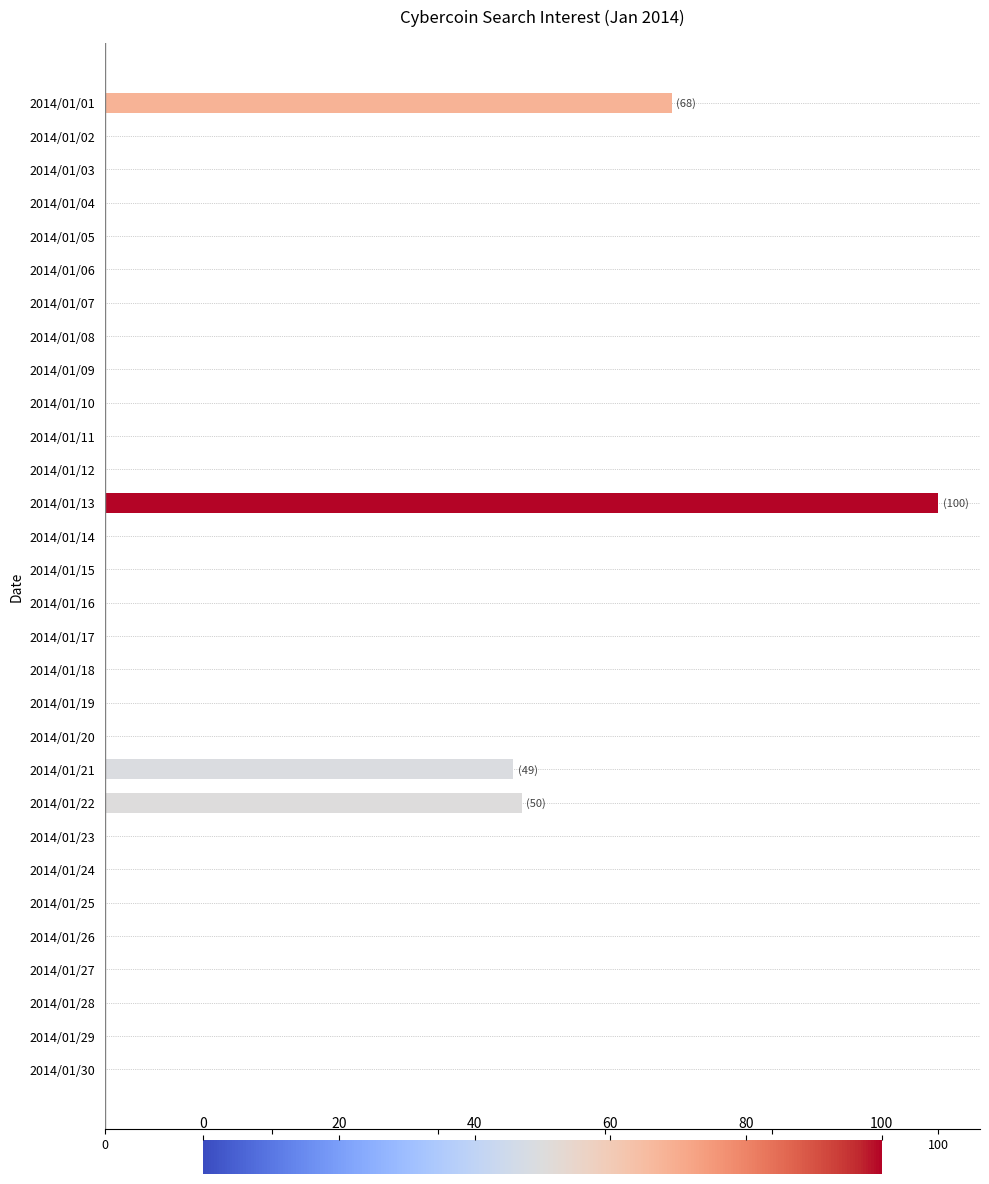

Reading top to bottom, transcribe all the data shown in this chart.

2014/01/01=68	2014/01/02=0	2014/01/03=0	2014/01/04=0	2014/01/05=0	2014/01/06=0	2014/01/07=0	2014/01/08=0	2014/01/09=0	2014/01/10=0	2014/01/11=0	2014/01/12=0	2014/01/13=100	2014/01/14=0	2014/01/15=0	2014/01/16=0	2014/01/17=0	2014/01/18=0	2014/01/19=0	2014/01/20=0	2014/01/21=49	2014/01/22=50	2014/01/23=0	2014/01/24=0	2014/01/25=0	2014/01/26=0	2014/01/27=0	2014/01/28=0	2014/01/29=0	2014/01/30=0